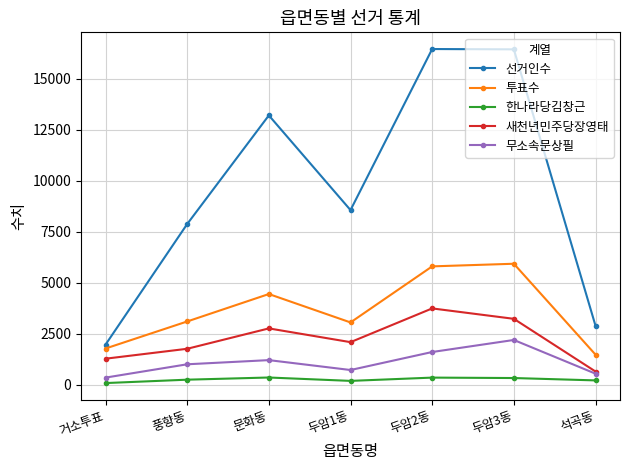

What is the sum of all 새천년민주당장영태 values?

15513